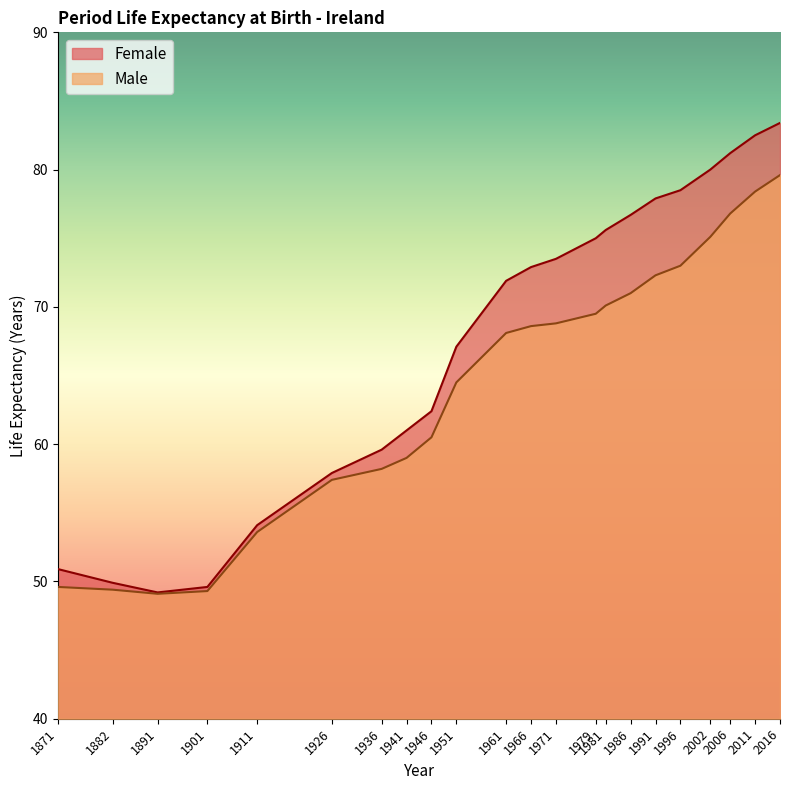

How many values in the Female series are below 72?

11